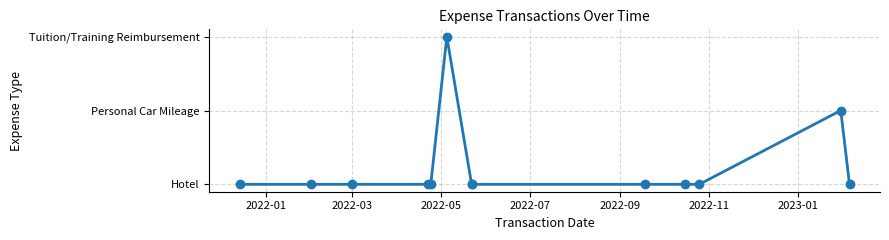

How many values exceed 0?

2